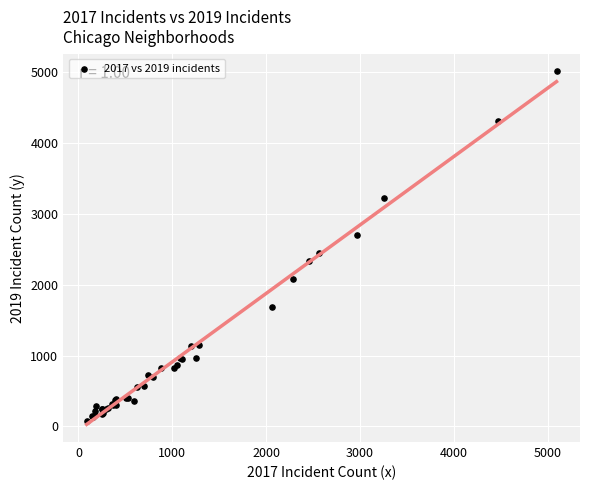

What Y value in the scatter plot is closest to 2542?

2441